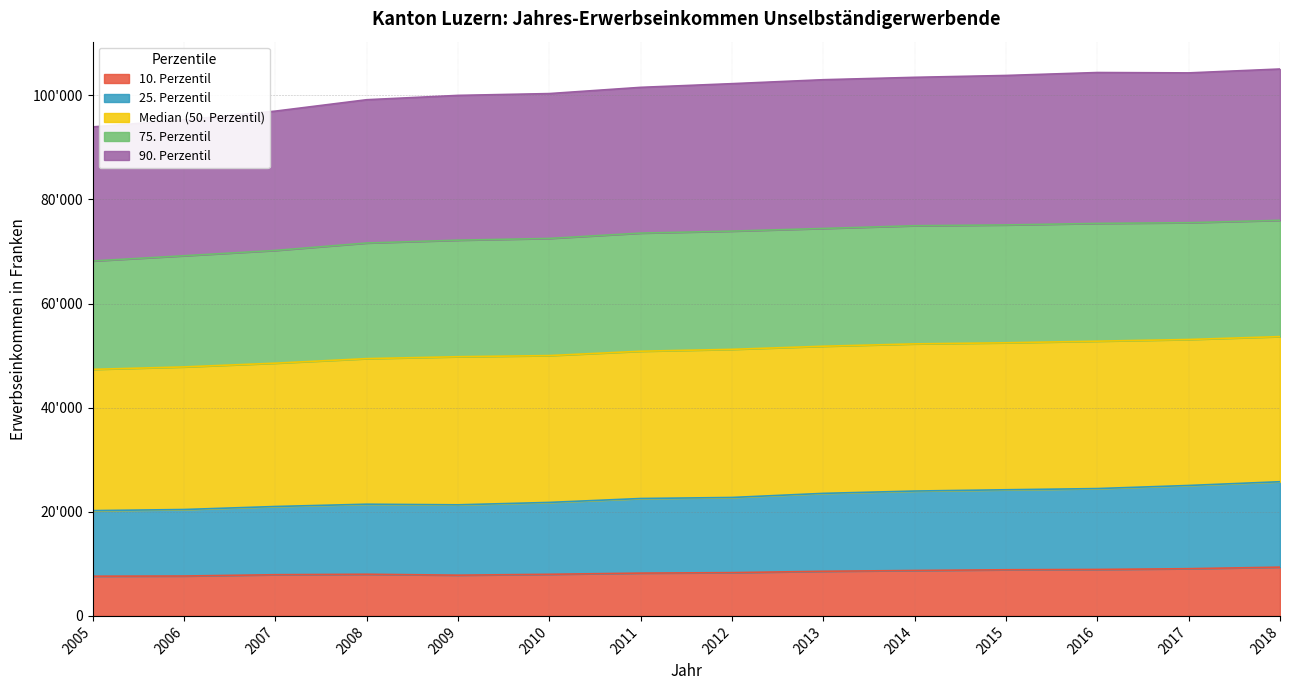

How many series are shown in this chart?

5